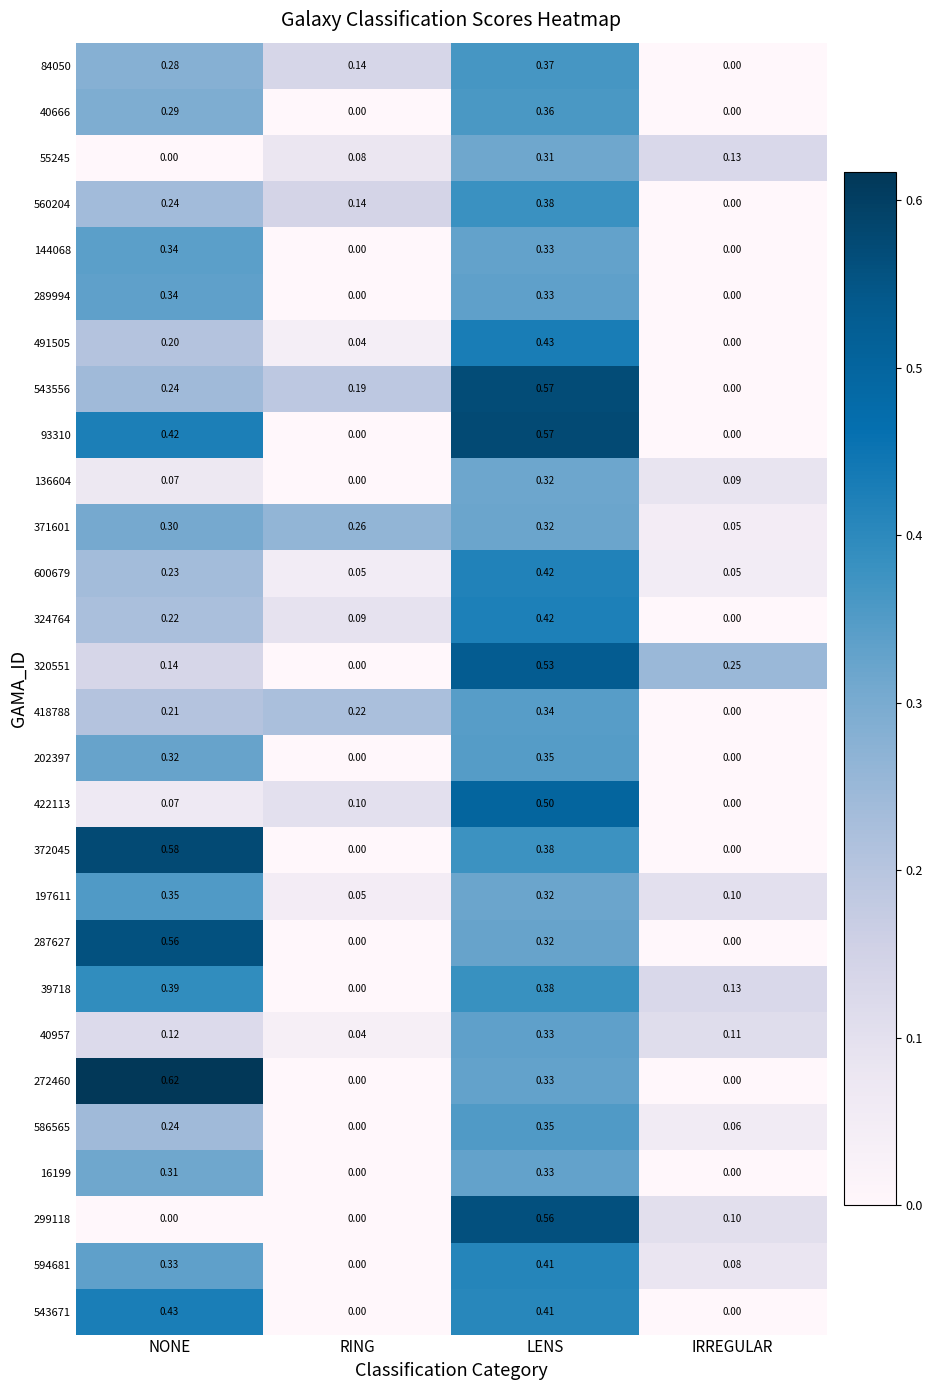

Is the value of 560204 at RING greater than the value of 422113 at IRREGULAR?

Yes